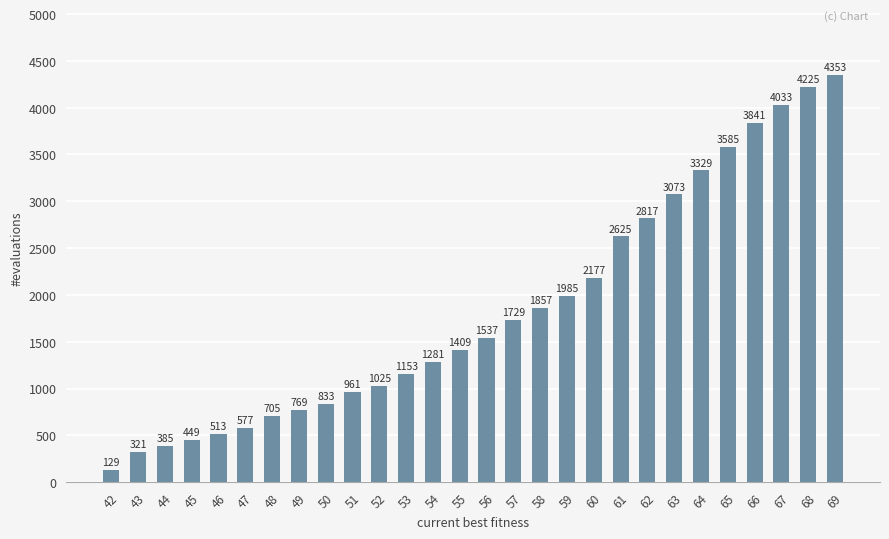

At which category does the chart reach its peak across all series?

69